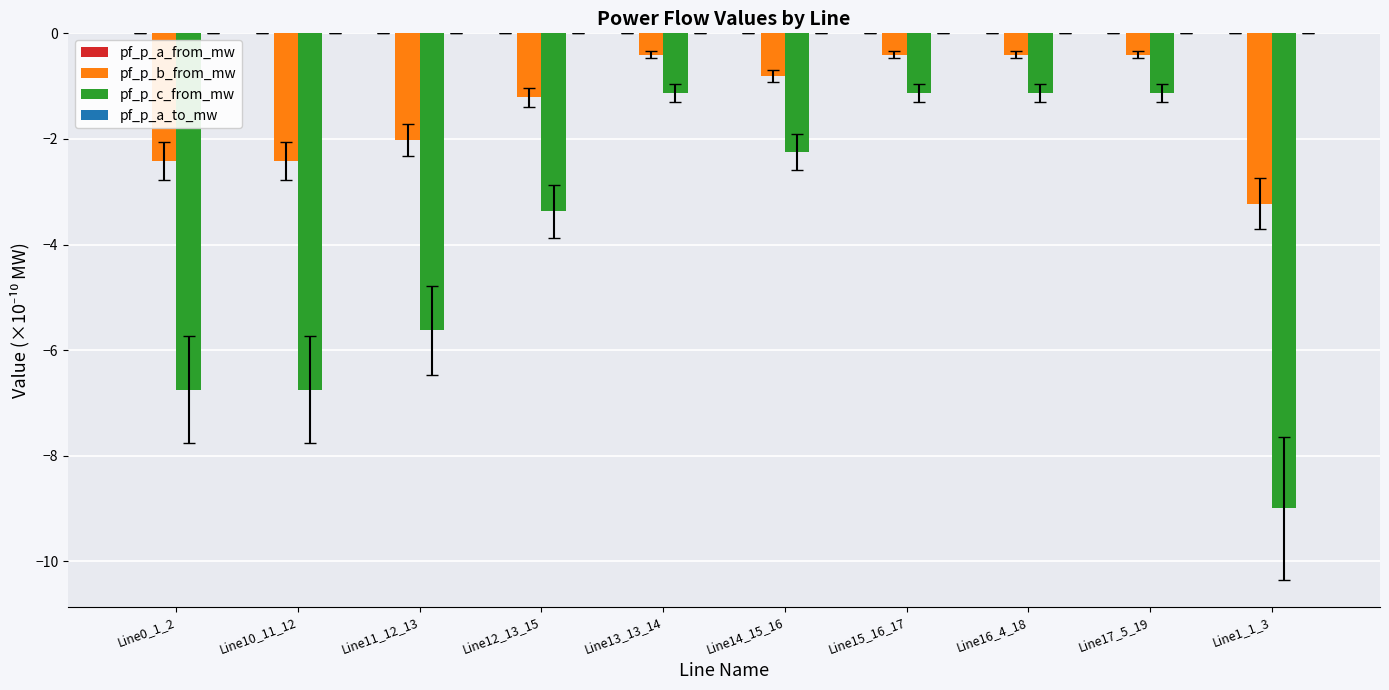

What is the total value across all series at Line10_11_12?

-9.2